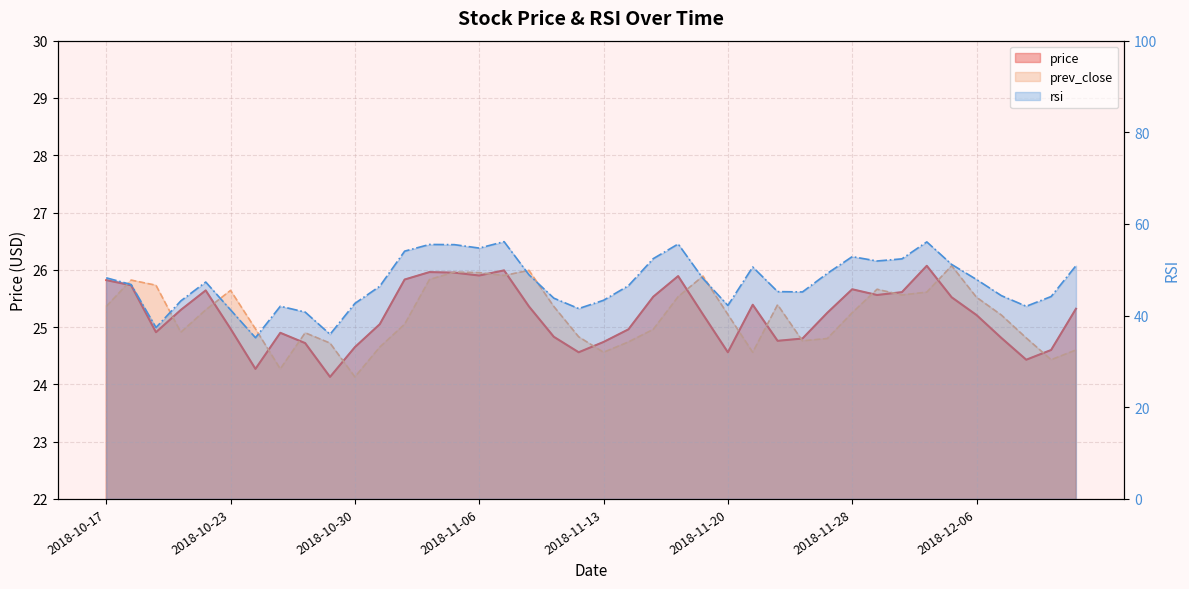

After their last crossing, which series has the higher values: prev_close or price?

price